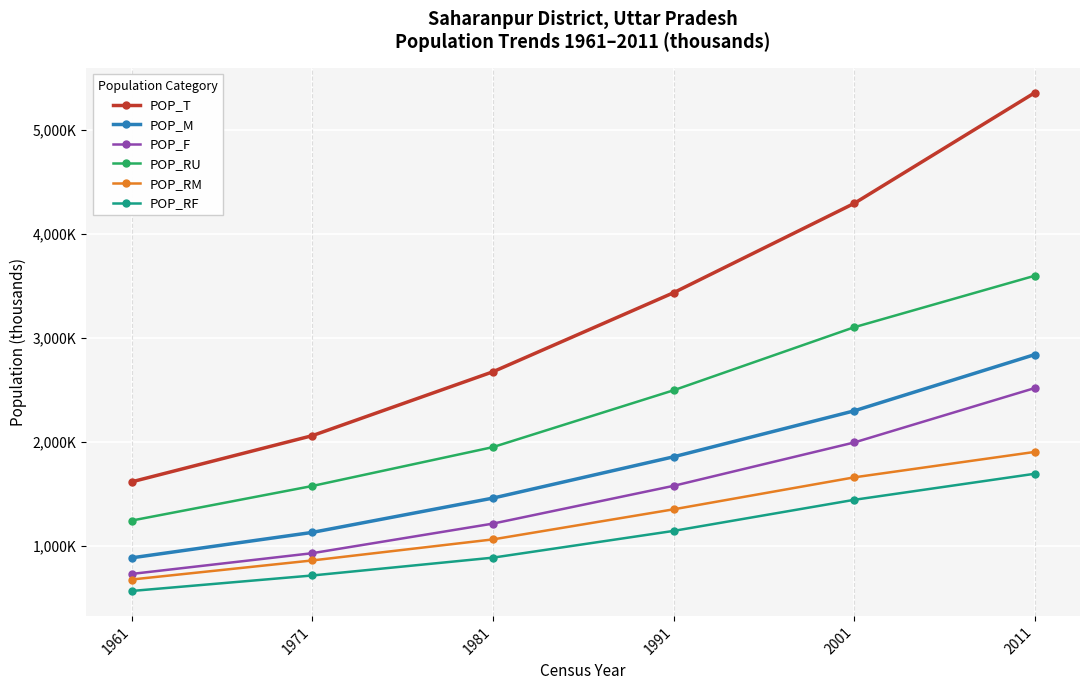

True or false: POP_RF has a value of 2040.8 at 1991.

False